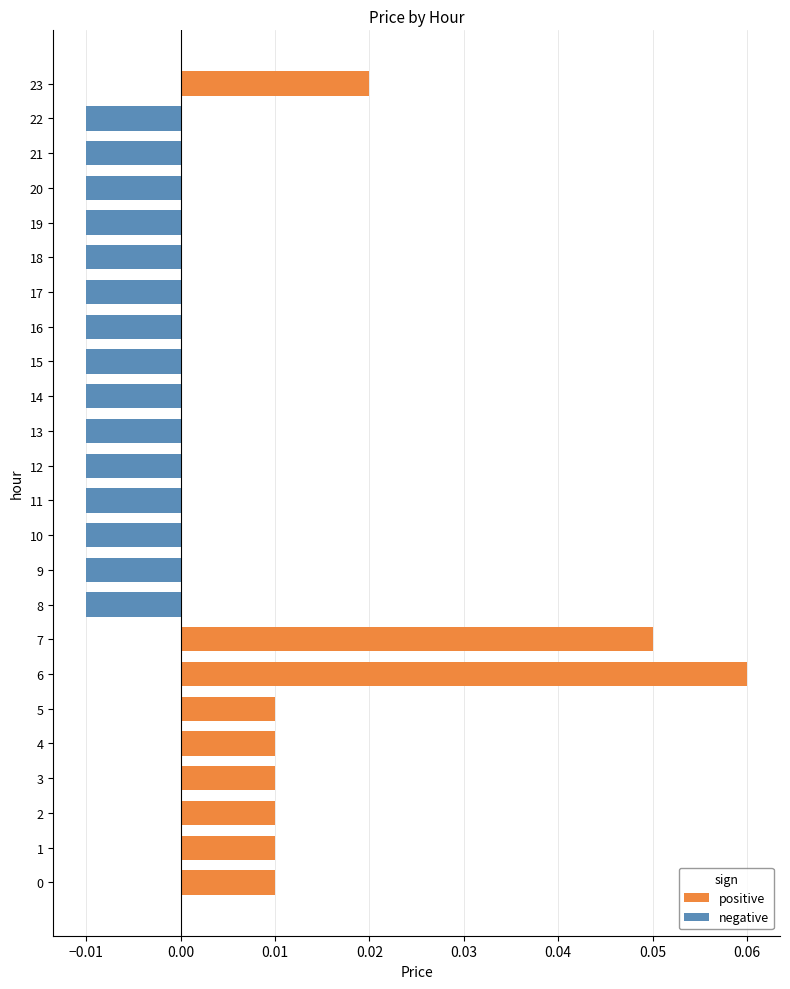

What are all the series names shown in the legend?

positive, negative